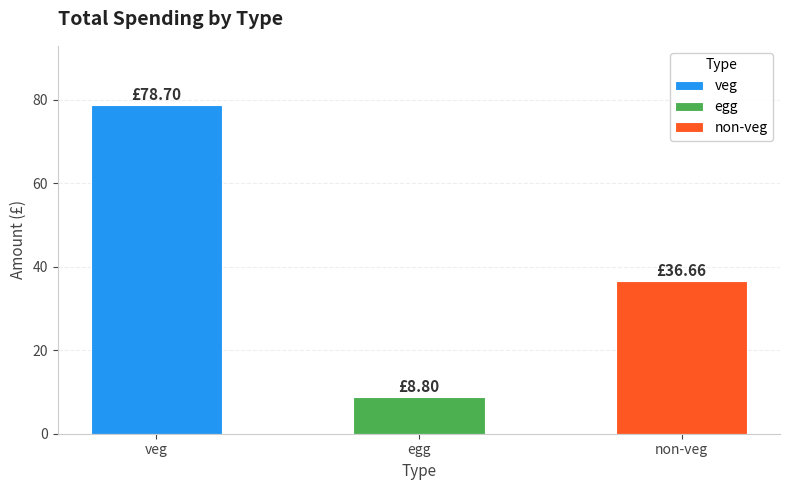

What is the label of the 2nd bar from the left?

egg